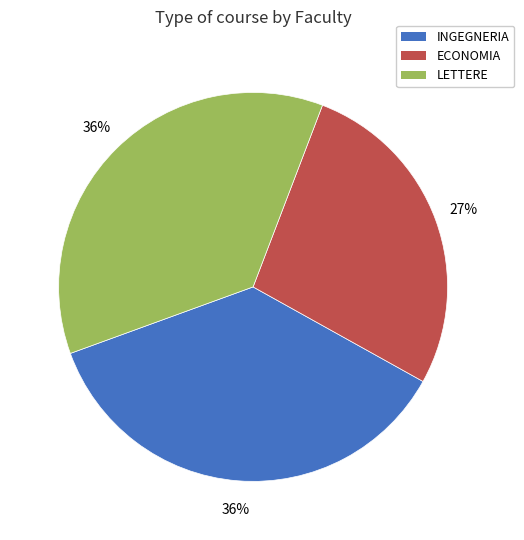

Do ECONOMIA and LETTERE together represent more than half of the pie?

Yes